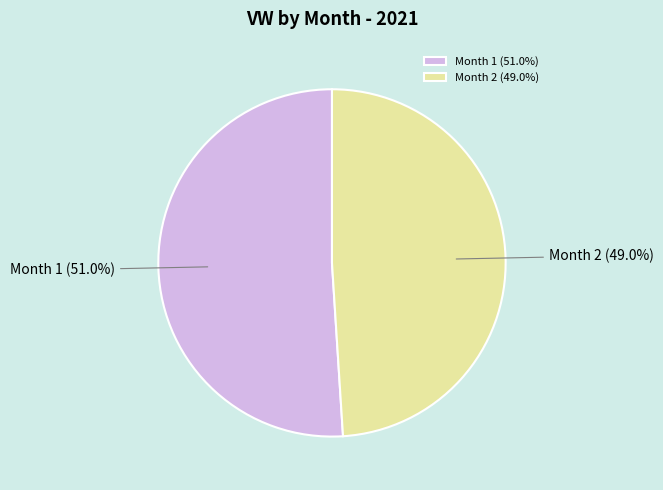

What is the smallest slice in the pie chart?

Month 2 (49.0%)